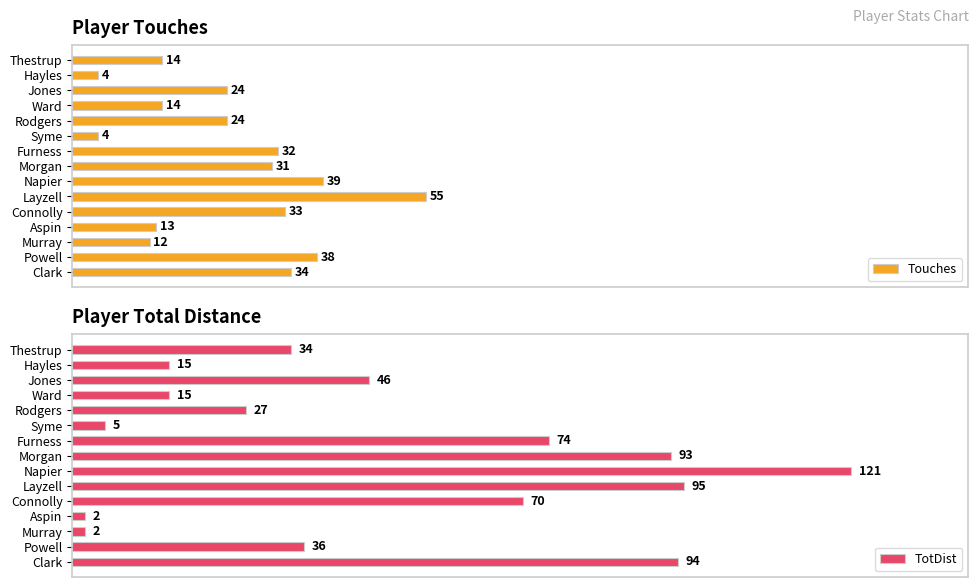

At which label is TotDist closest to 61?

Connolly